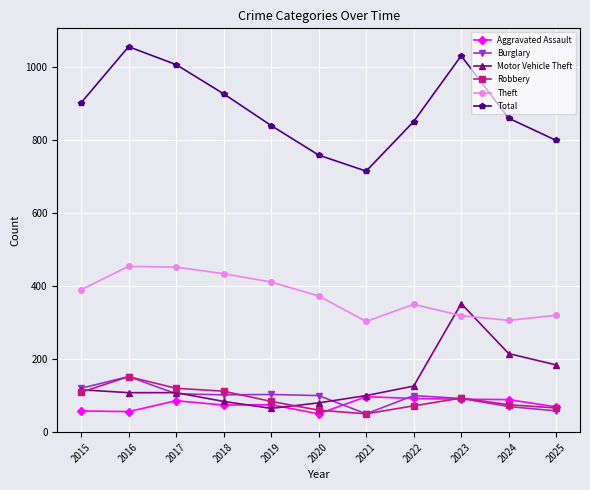

What is the value of the Burglary point at the 8th from the left?

99